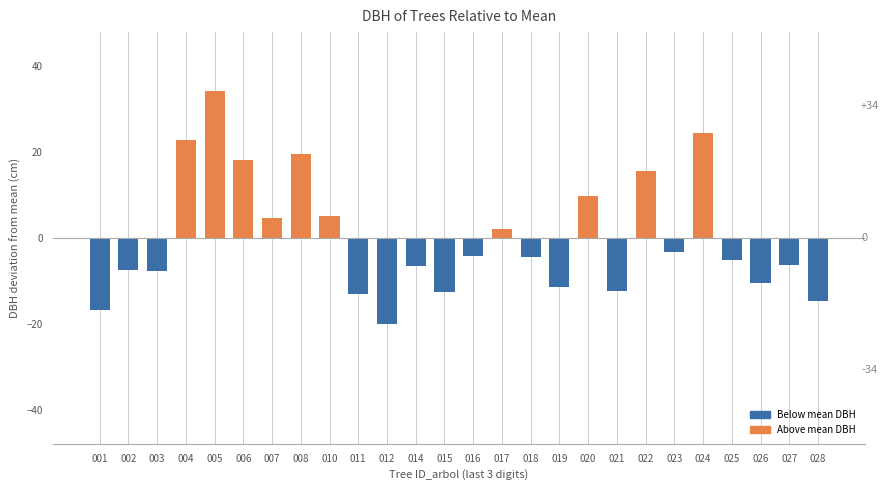

What is the change in value from 004 to 023?

-26.0